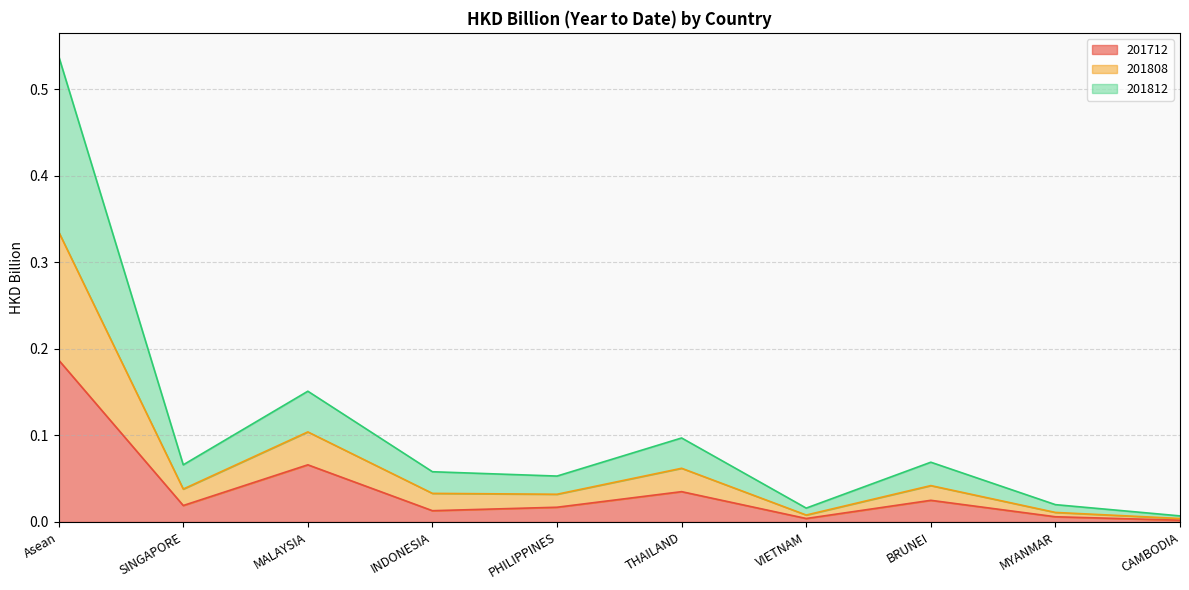

The 201712 series shows 0.3 at Asean. True or false?

False